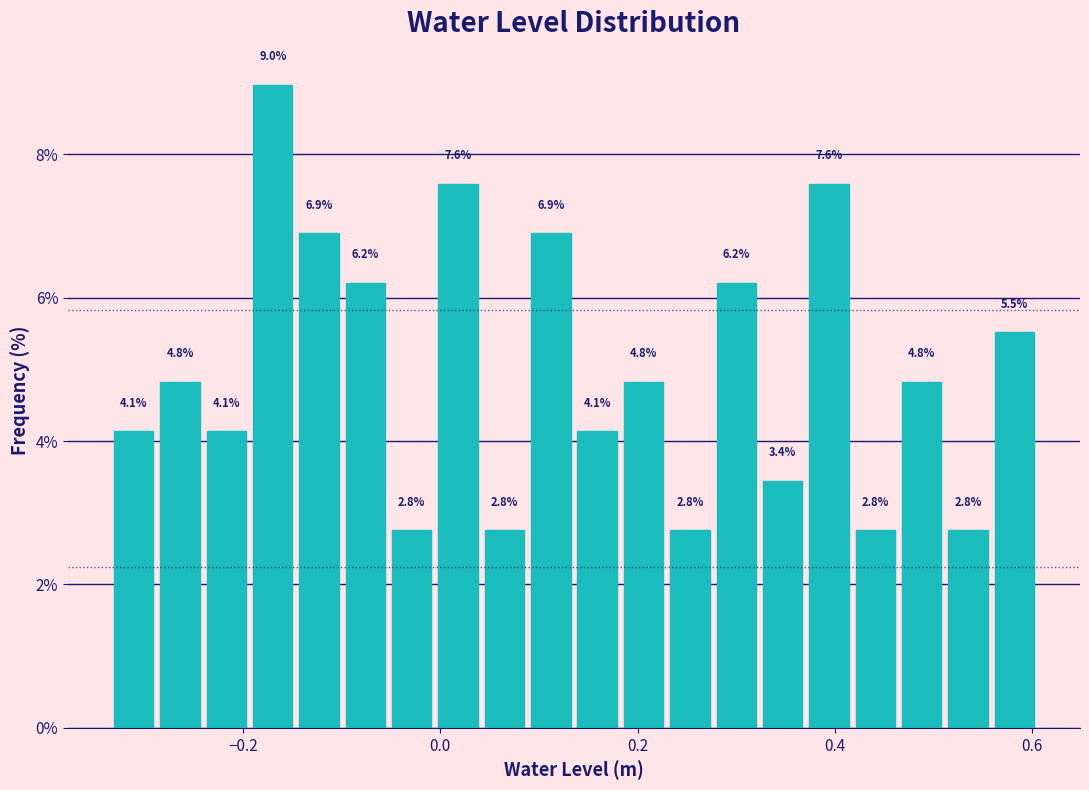

Read against the x-axis, roughly where is the centre of the tallest bar?

-0.16